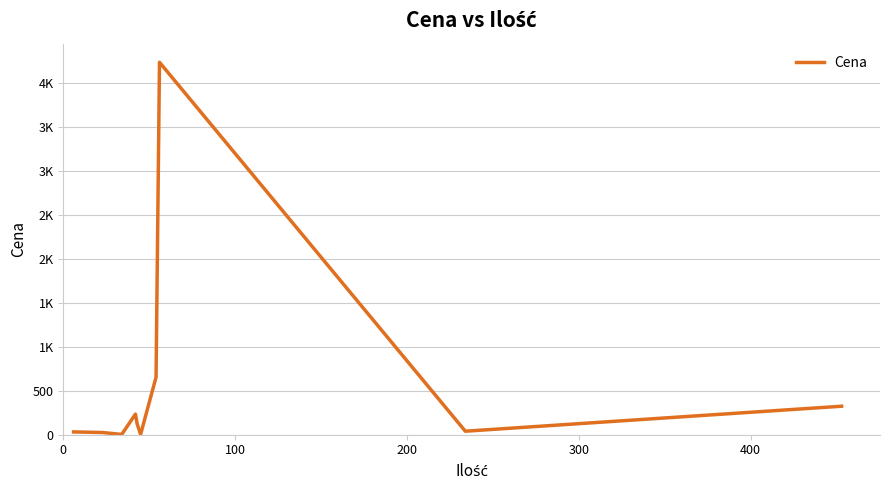

Does the chart display data point markers on the line(s)?

No